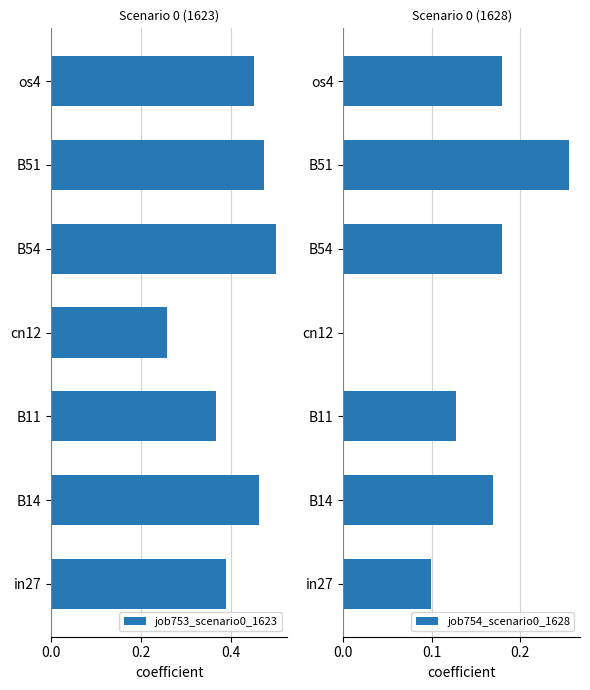

The value of job754_scenario0_1628 at os4 is 0.1. True or false?

False